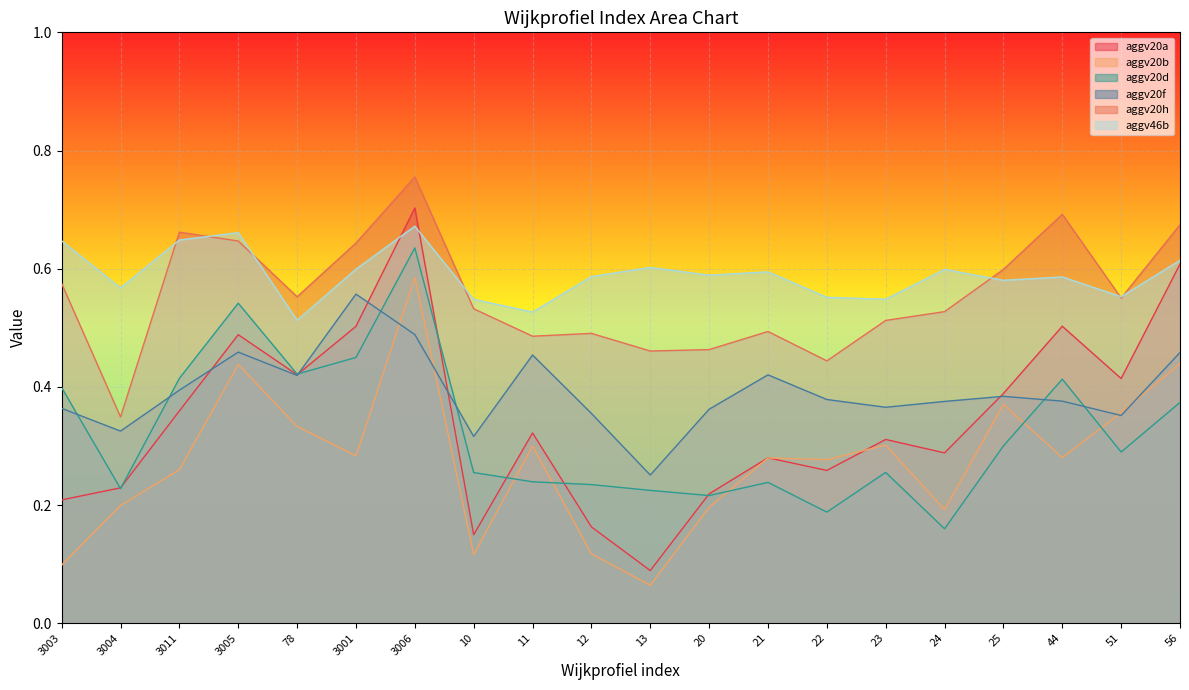

What is the difference between the aggv20a values at 21 and 3004?

0.1